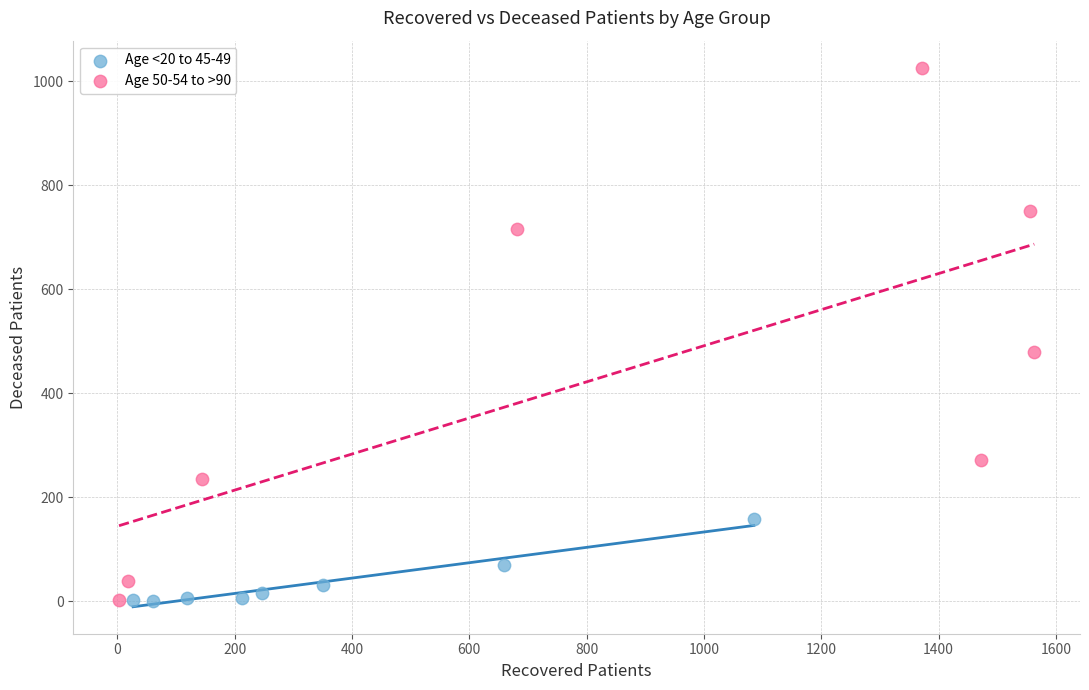

Which series has the largest Y range (max minus min)?

Age 50-54 to >90